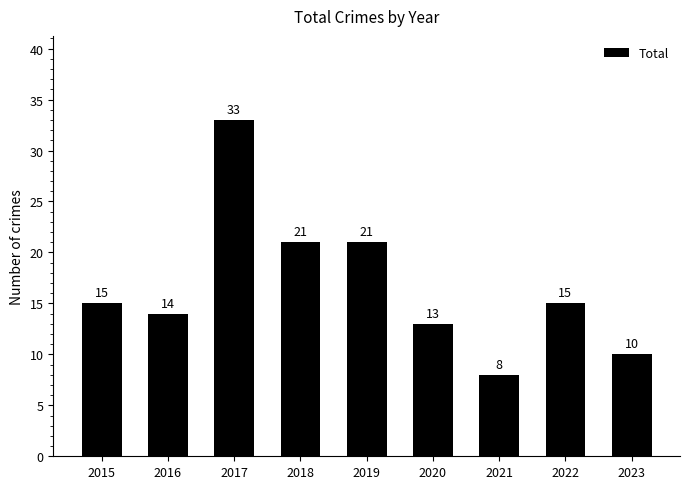

Approximately how many times larger is the value at 2021 compared to 2017?

0.2